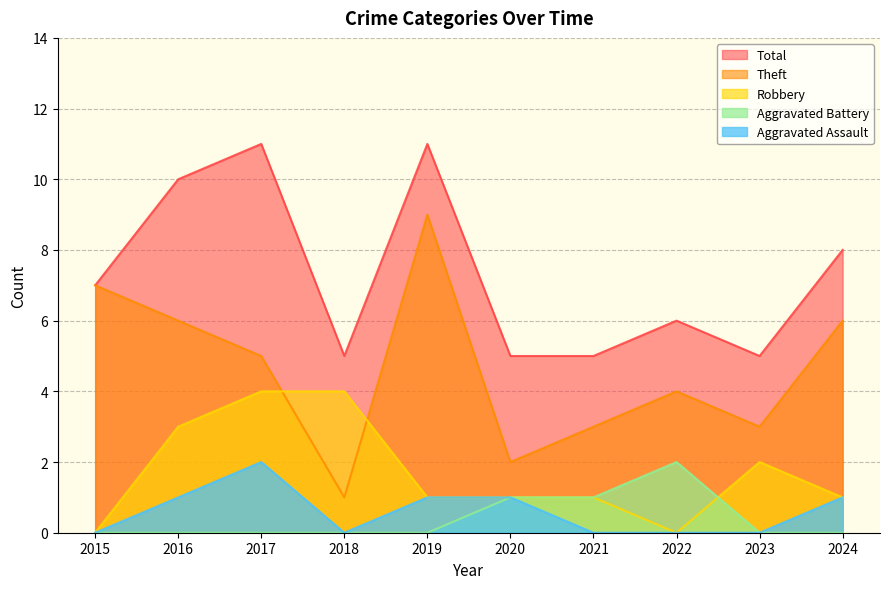

What is the difference between the maximum and minimum values in the Aggravated Battery series?

2